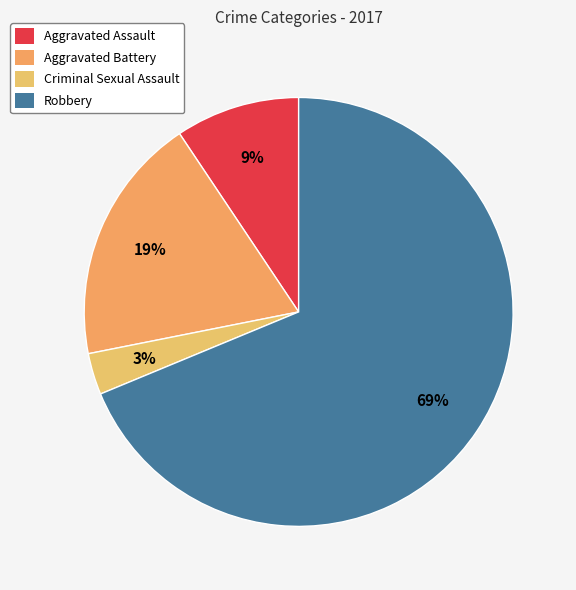

Is the sum of Aggravated Assault and Robbery greater than half?

Yes